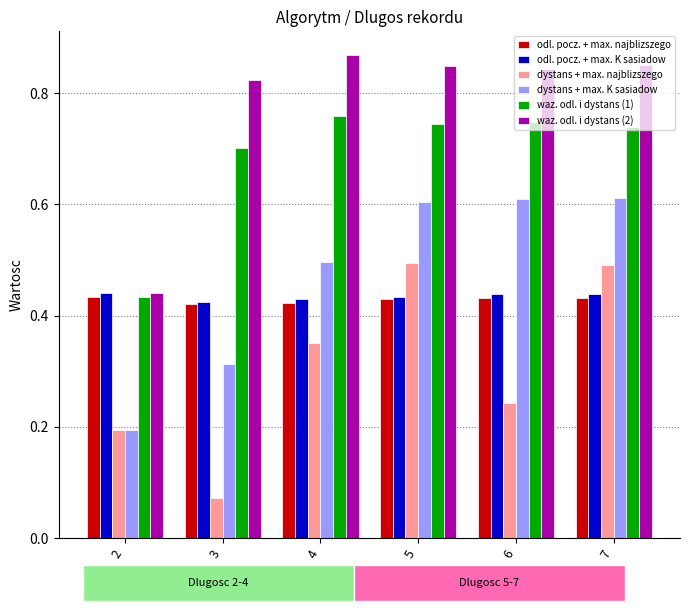

Is it true that dystans + max. najblizszego equals 0.2 at 6?

True